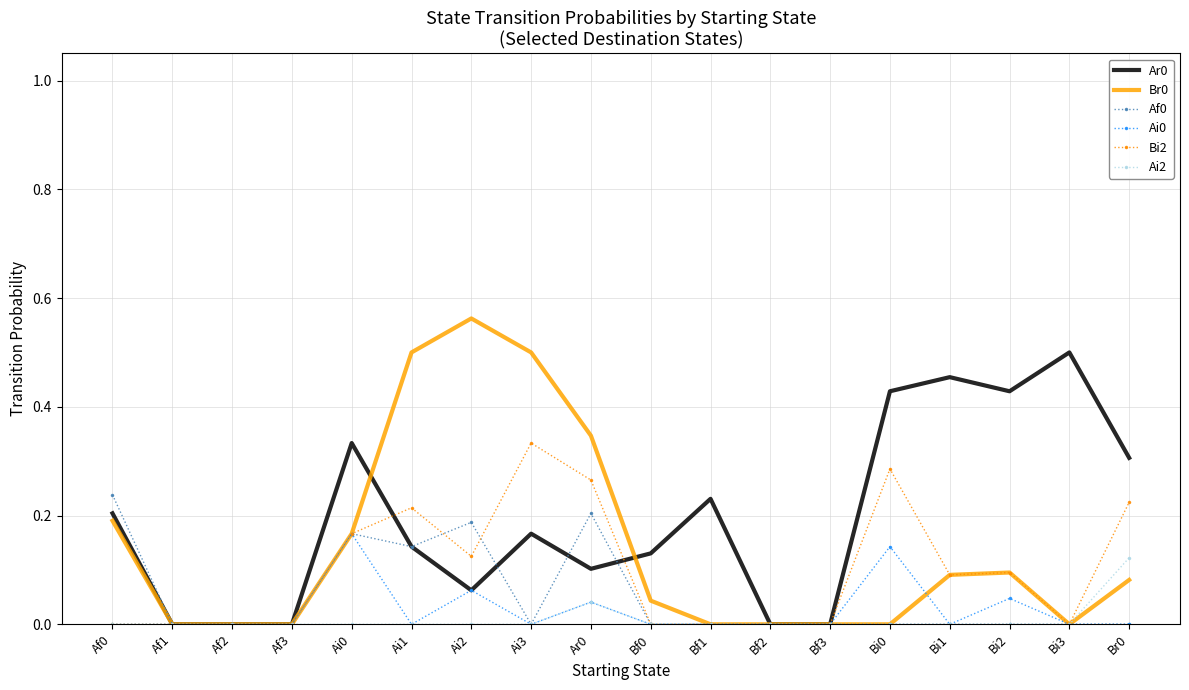

Count the number of categories in the chart.

18